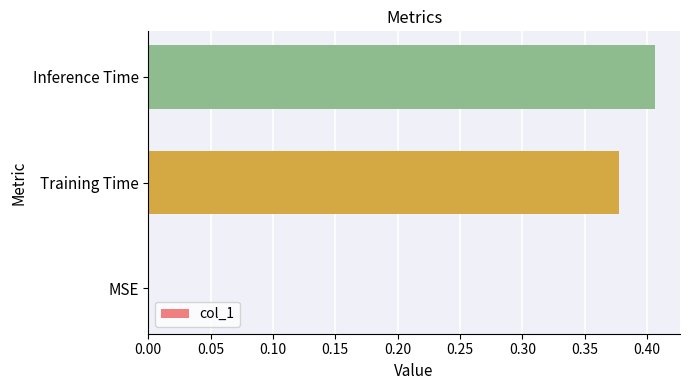

Which category has the highest value across all series?

Inference Time